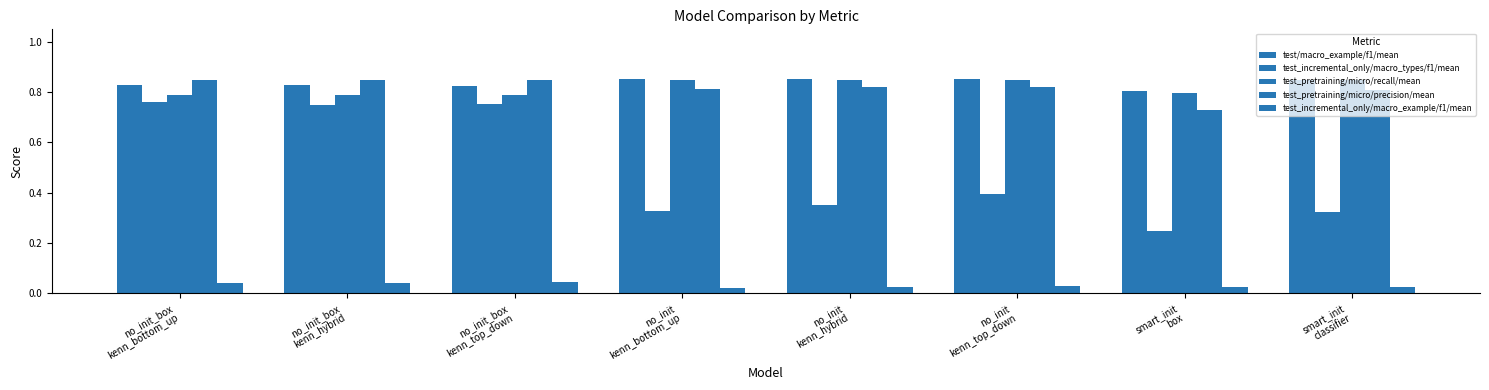

List the series in order of their peak value, lowest first.

test_incremental_only/macro_example/f1/mean, test_incremental_only/macro_types/f1/mean, test_pretraining/micro/precision/mean, test_pretraining/micro/recall/mean, test/macro_example/f1/mean